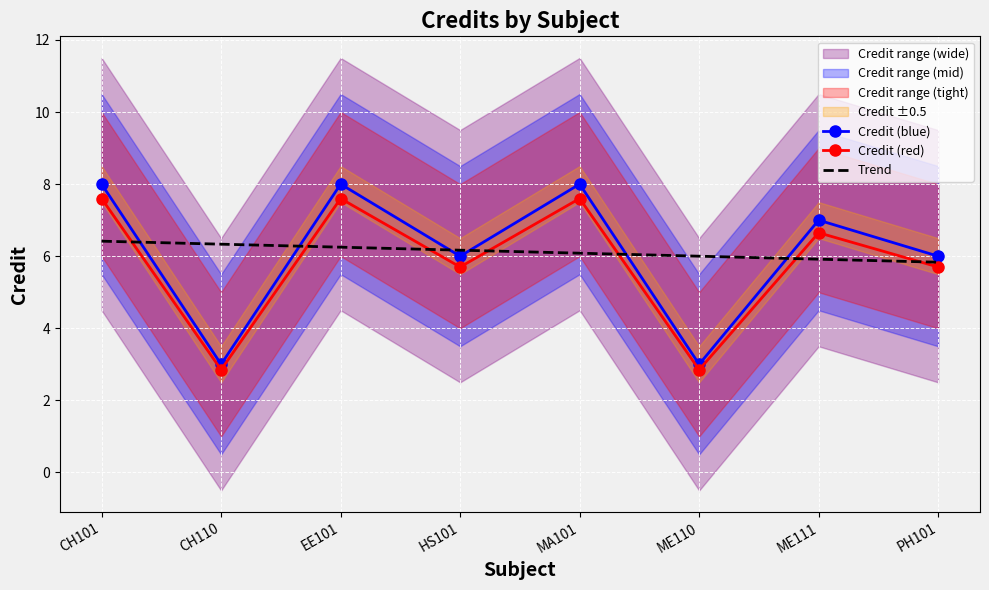

What is the sum of all Credit (red) values?

46.5